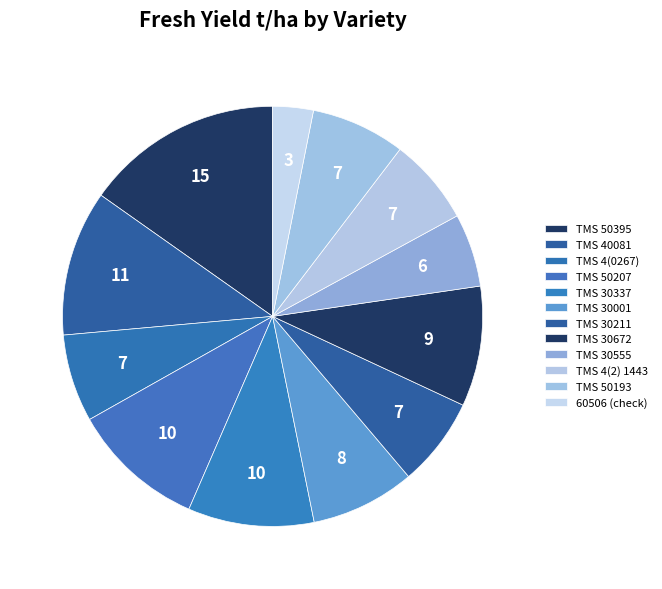

Approximately how many times larger is the value at TMS 30555 compared to TMS 50193?

0.8